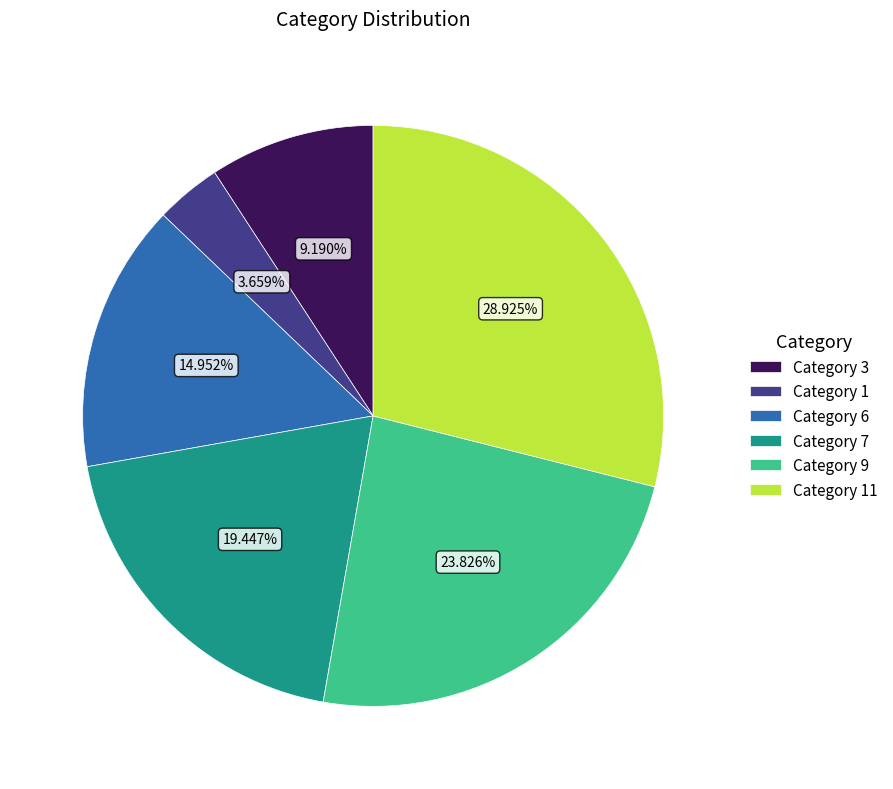

What is the ratio of the value at Category 7 to the value at Category 1?

5.3